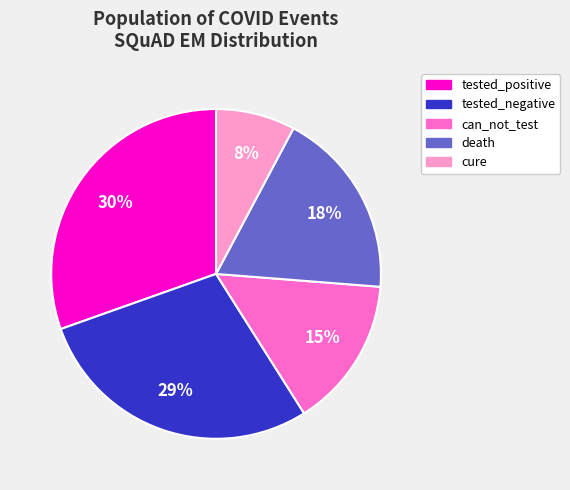

Does tested_positive represent more than half of the total?

No